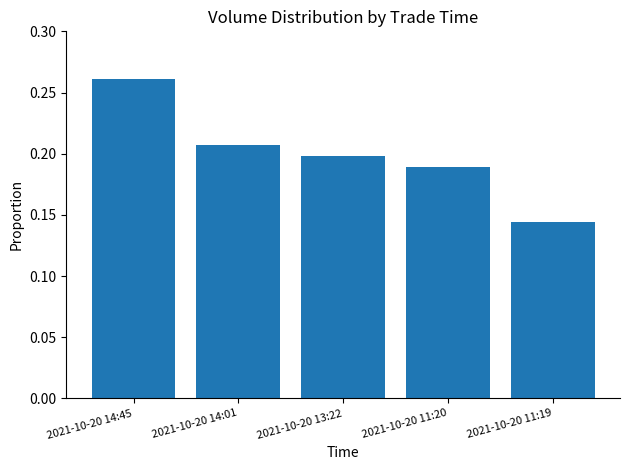

Rank the categories by value from lowest to highest.

2021-10-20 11:19, 2021-10-20 11:20, 2021-10-20 13:22, 2021-10-20 14:01, 2021-10-20 14:45